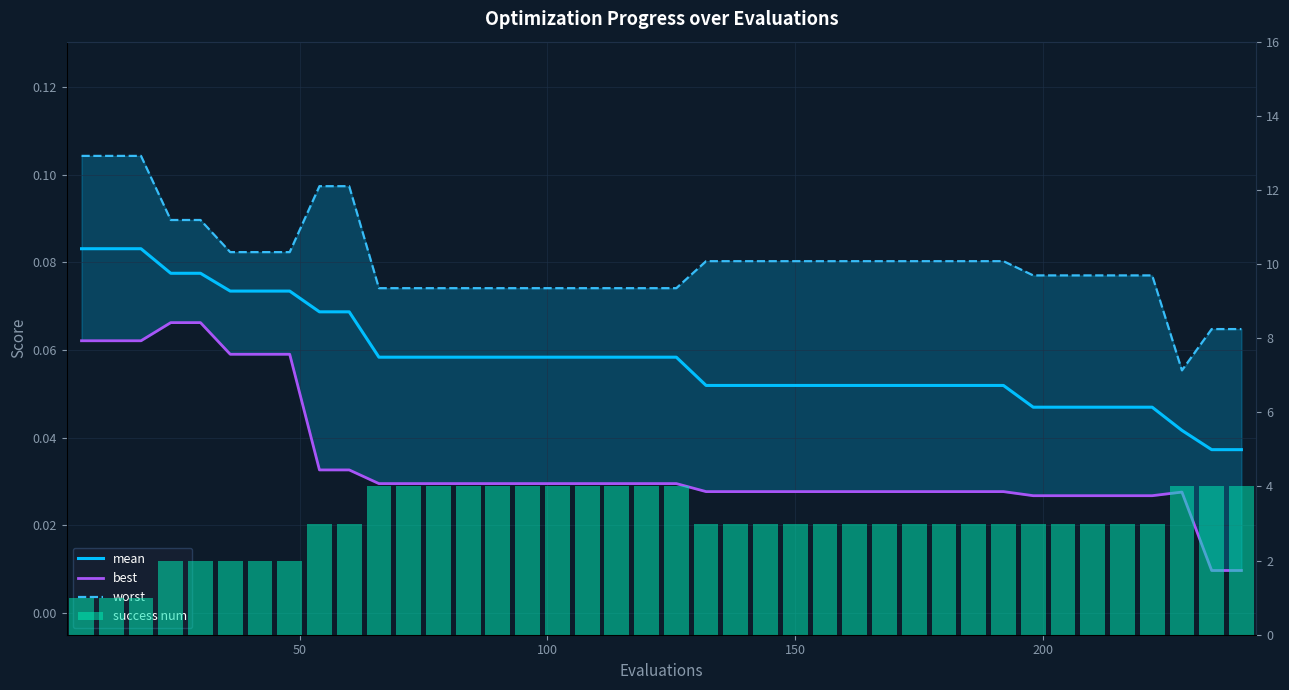

At how many categories does at least one series exceed 0?

40